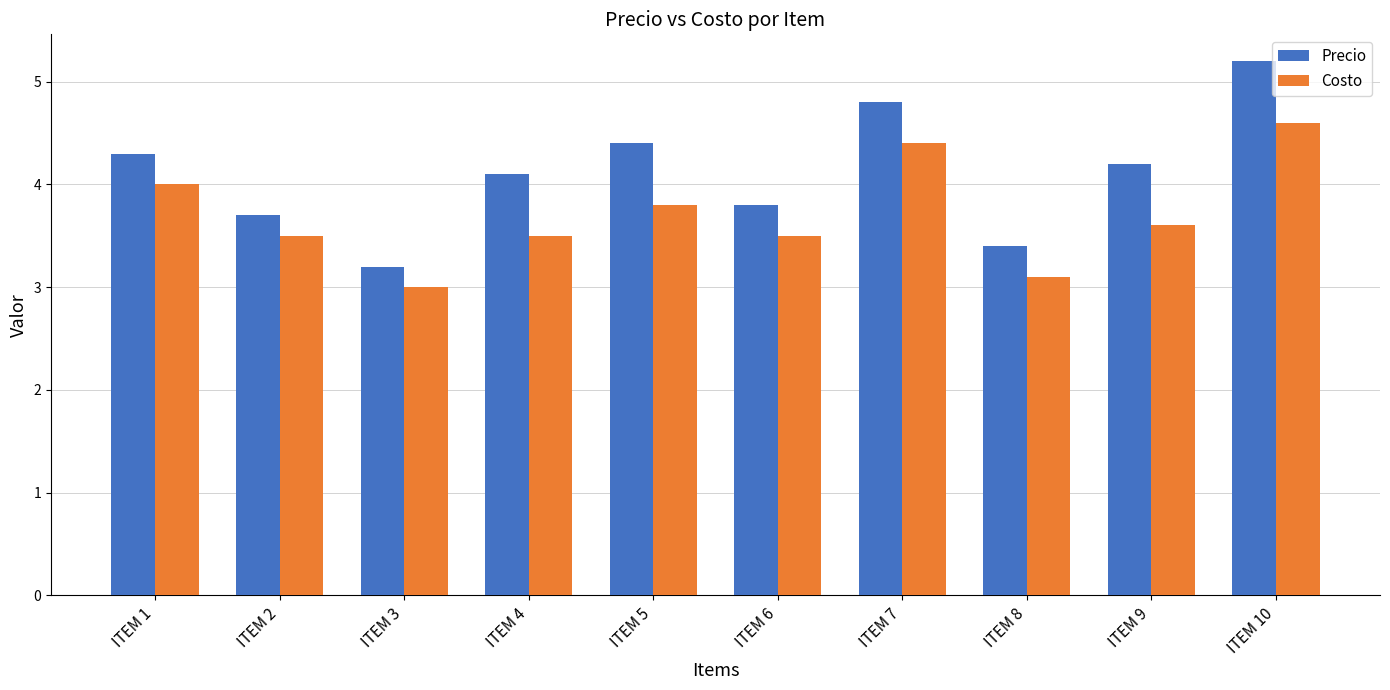

List the series in order of their overall mean, highest first.

Precio, Costo